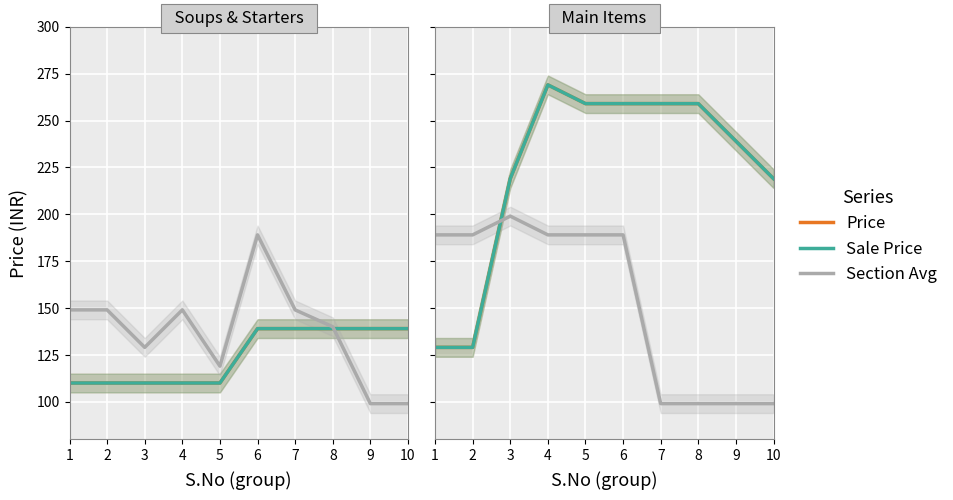

What is the value of the Price point at the 3rd from the left?

219